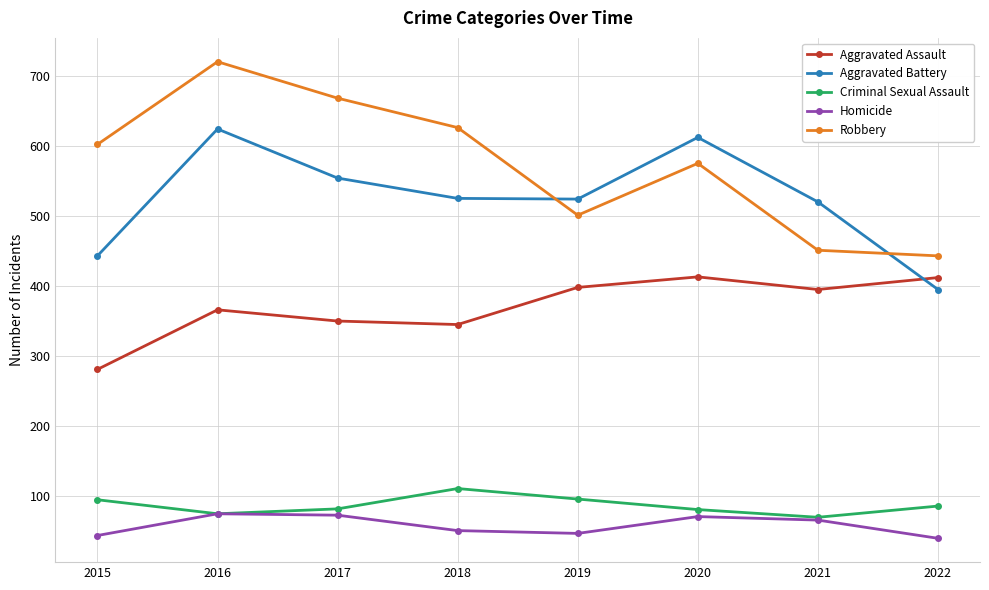

What is the difference between the Robbery values at 2015 and 2019?

101